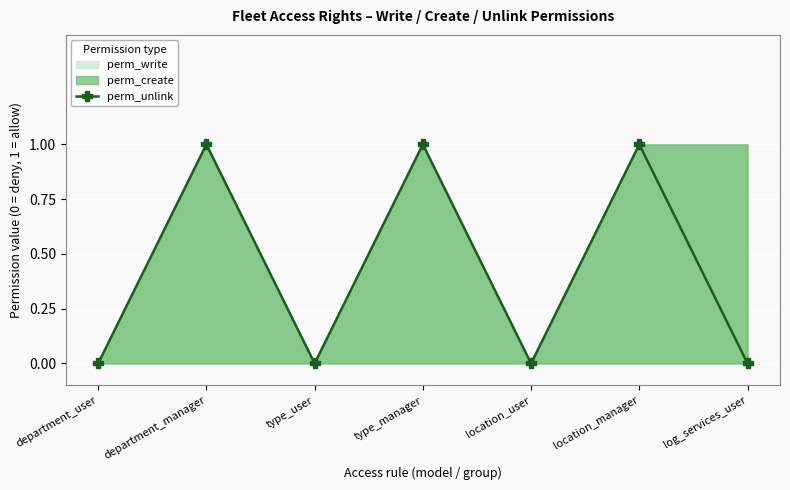

How many data points are above 0?

3